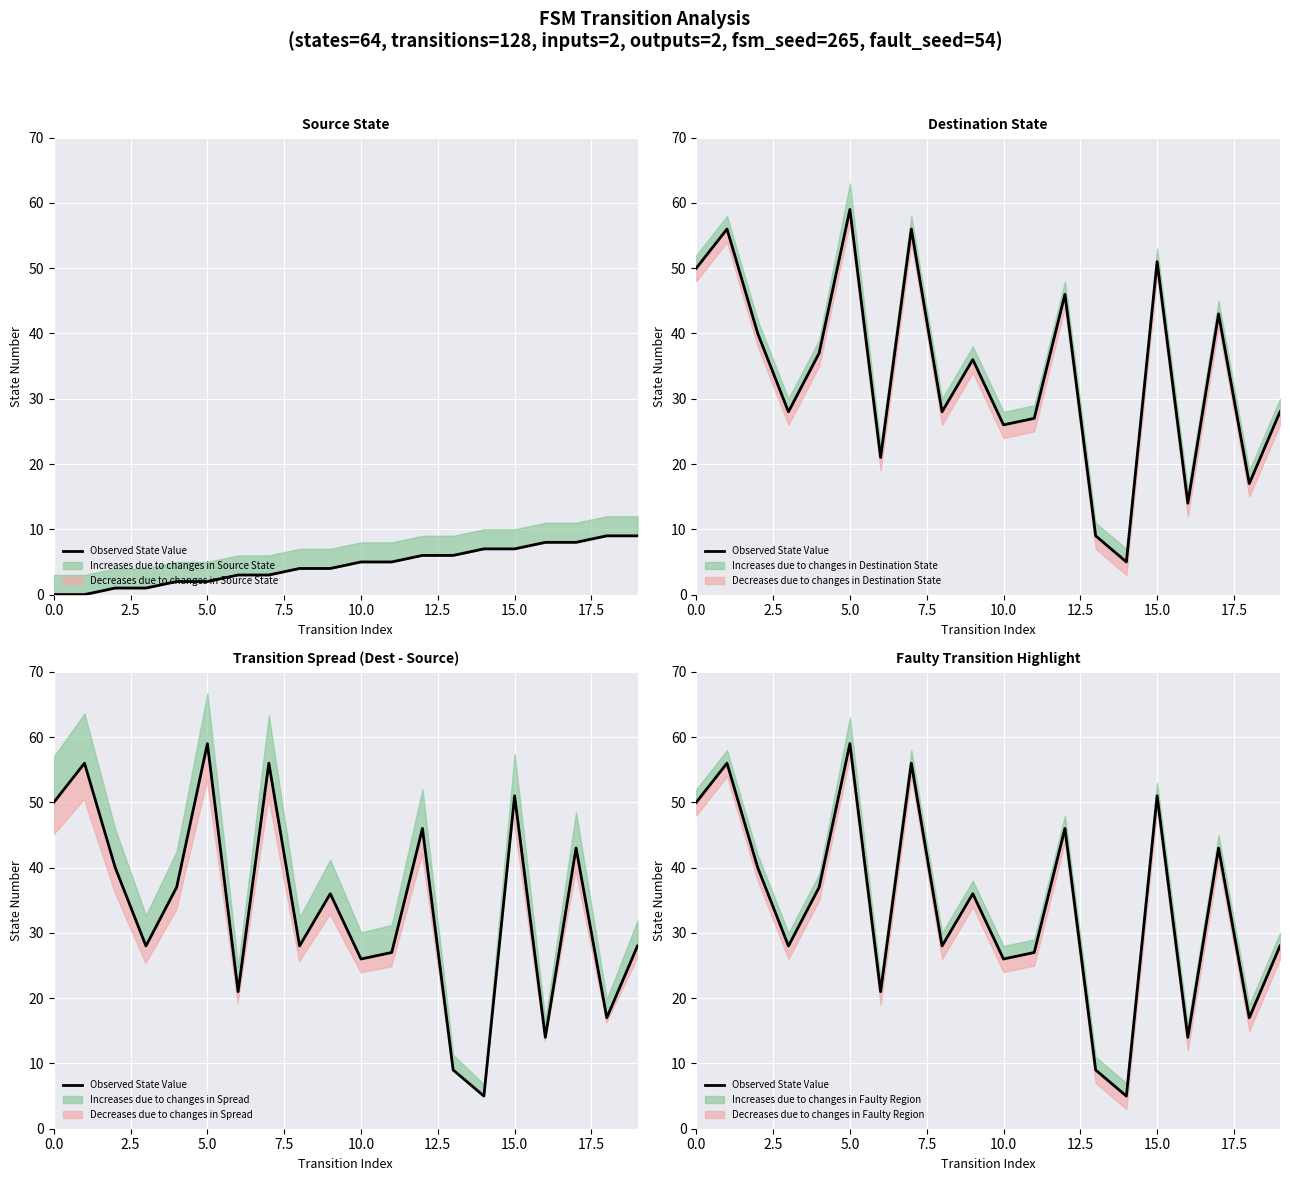

Is it true that the value at 7.5 is 15?

False